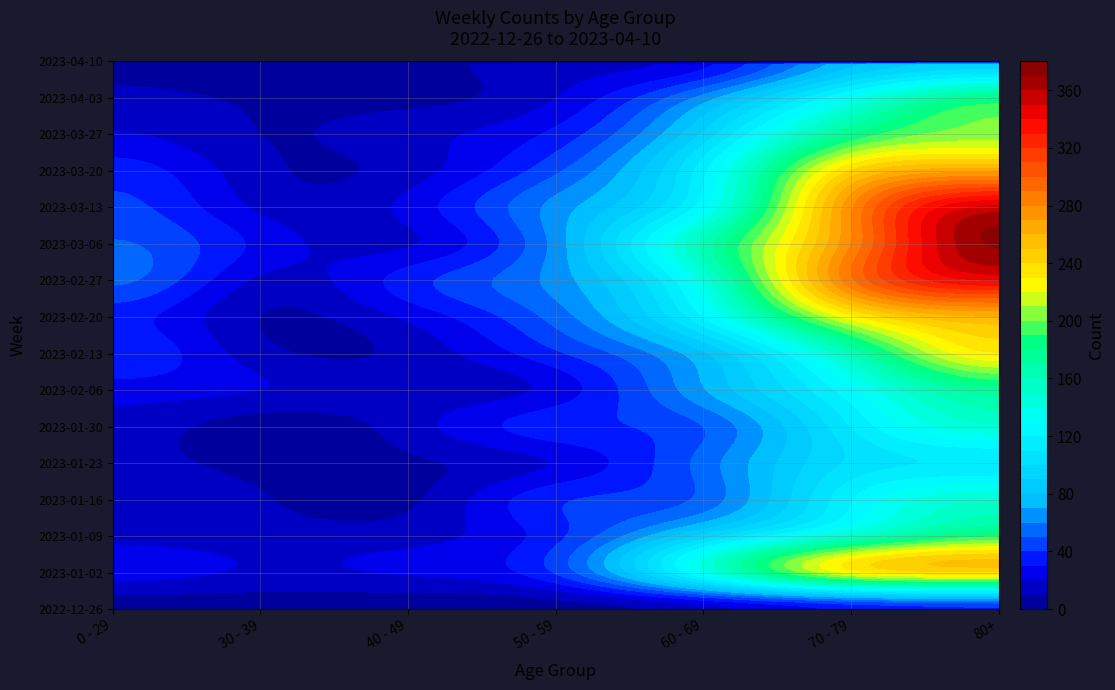

At 40 - 49, list the series in order from smallest to largest.

2022-12-26, 2023-04-10, 2023-04-03, 2023-01-16, 2023-01-23, 2023-02-13, 2023-02-06, 2023-01-30, 2023-03-20, 2023-01-09, 2023-03-27, 2023-03-06, 2023-01-02, 2023-02-20, 2023-03-13, 2023-02-27